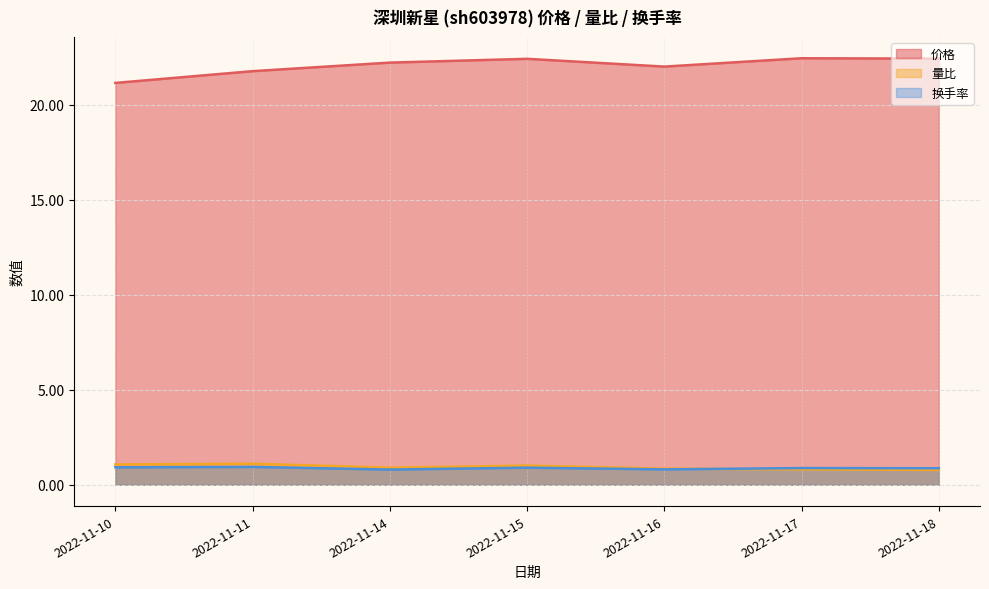

Which series has the largest range (max minus min)?

价格